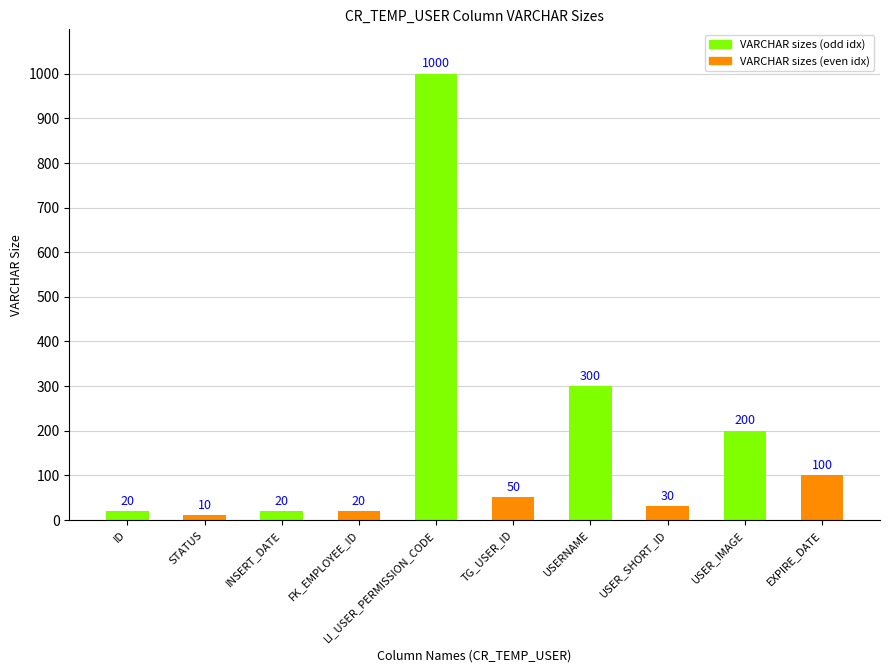

Reading left to right, what are all the values shown in this chart?

20	10	20	20	1000	50	300	30	200	100